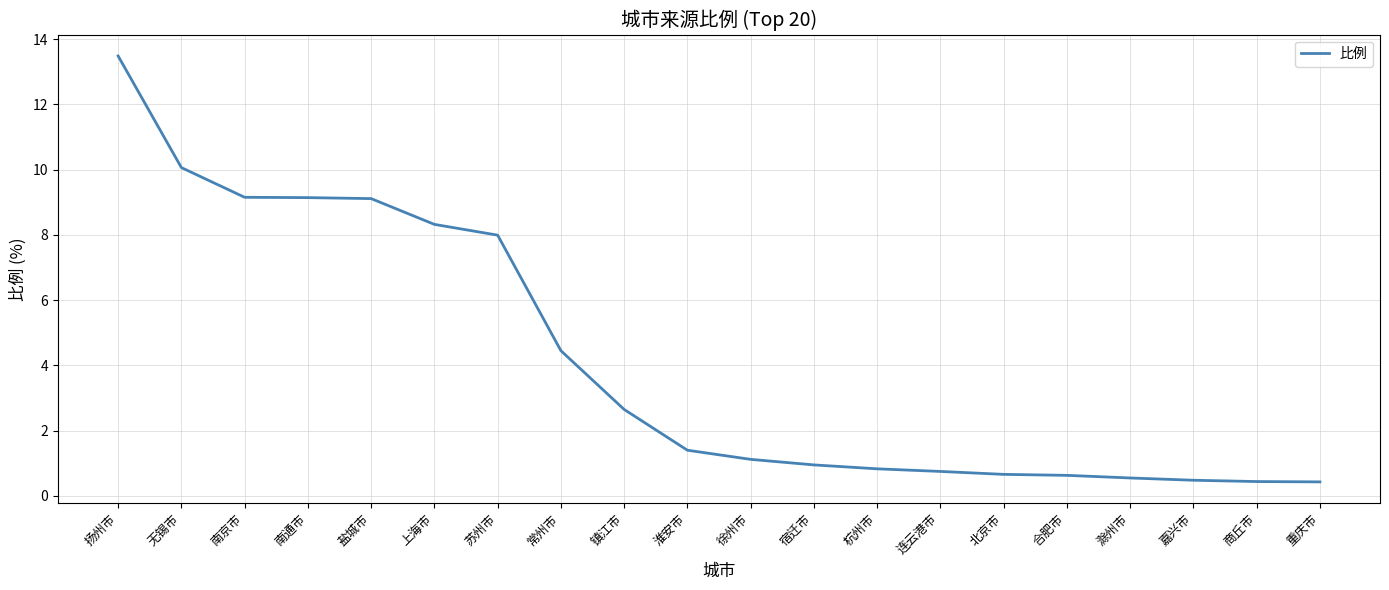

Which label corresponds to the largest value in the chart?

扬州市